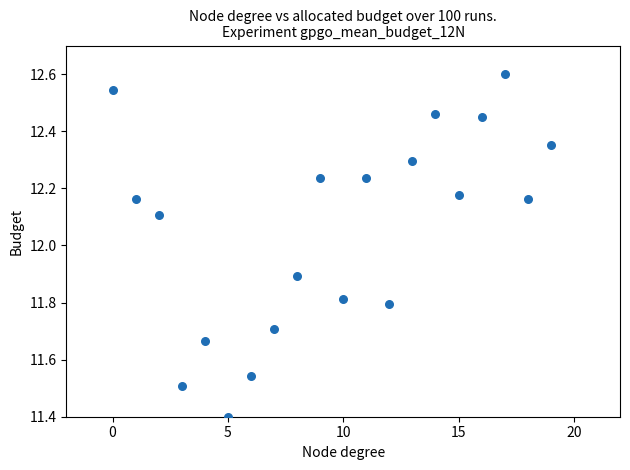

What is the range of Y values (max minus min)?

1.2